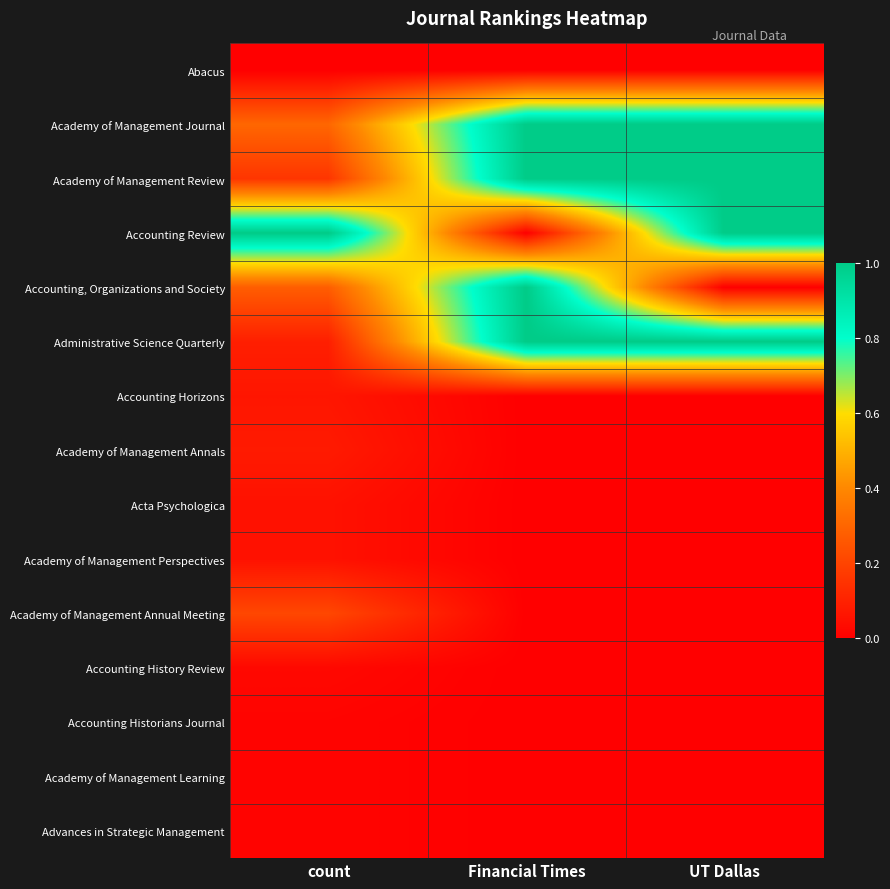

At which category does the chart reach its minimum across all series?

count